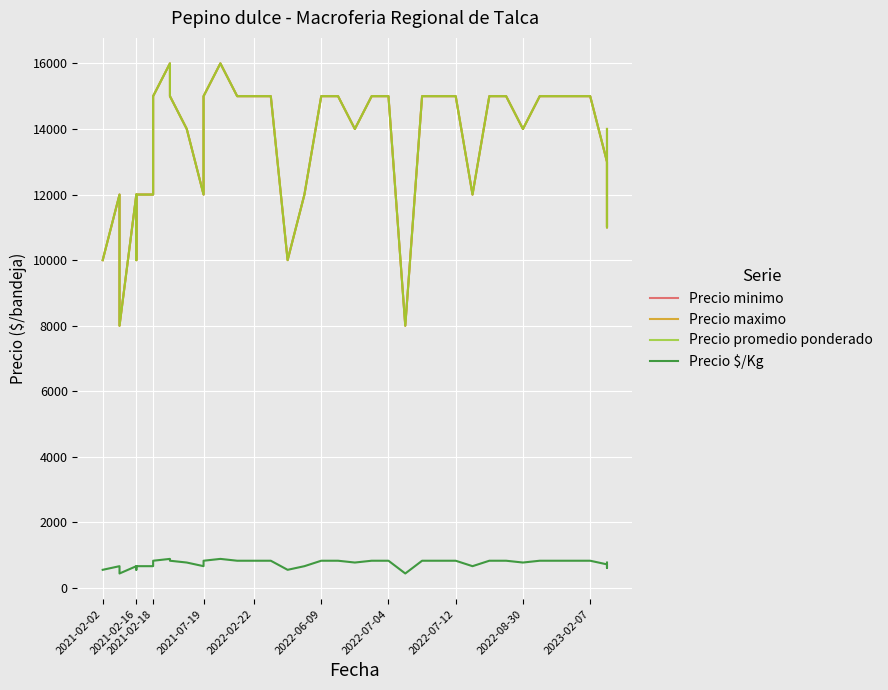

True or false: Precio minimo and Precio $/Kg intersect in this chart.

False